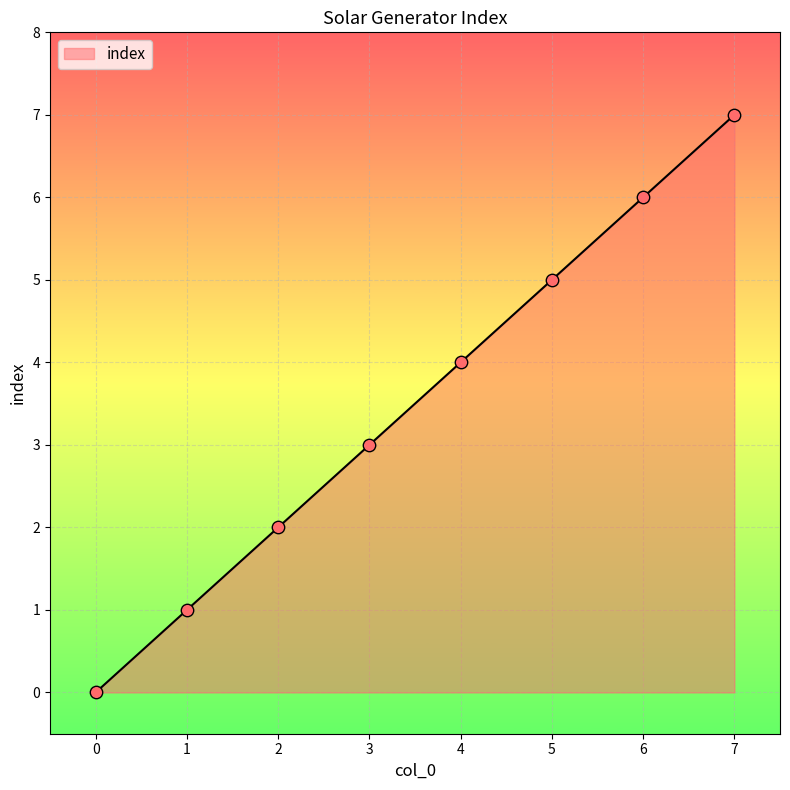

What is the ratio of the value at 7 to the value at 2?

3.5